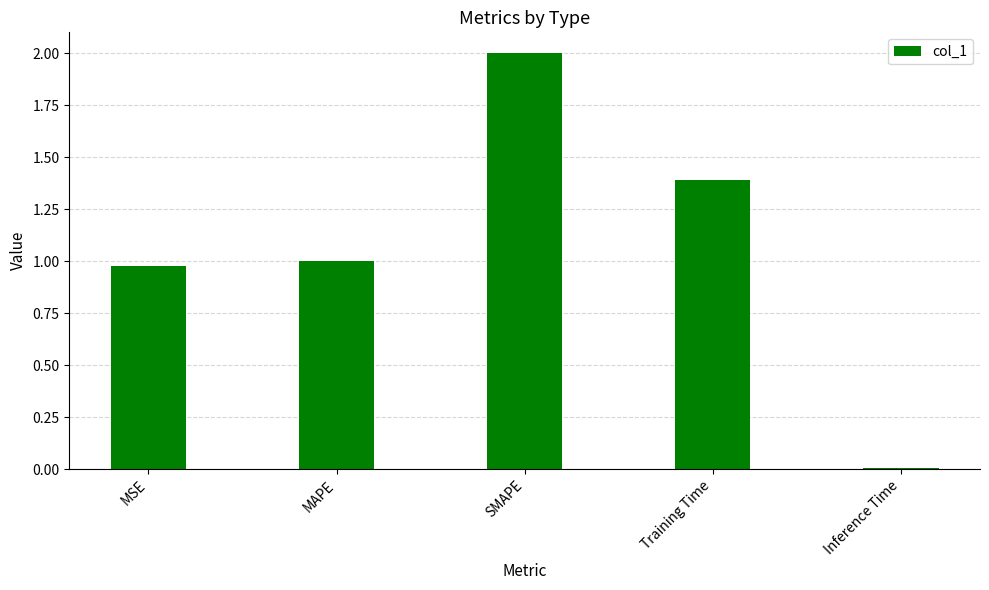

What is the sum of the values at MSE and SMAPE?

3.0